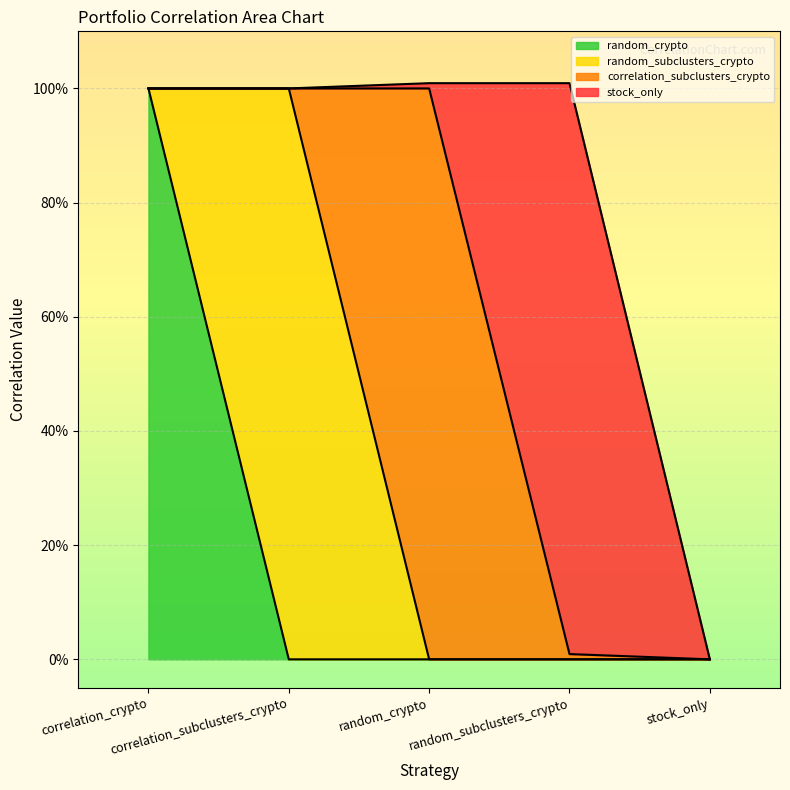

Which series has the largest range (max minus min)?

random_crypto